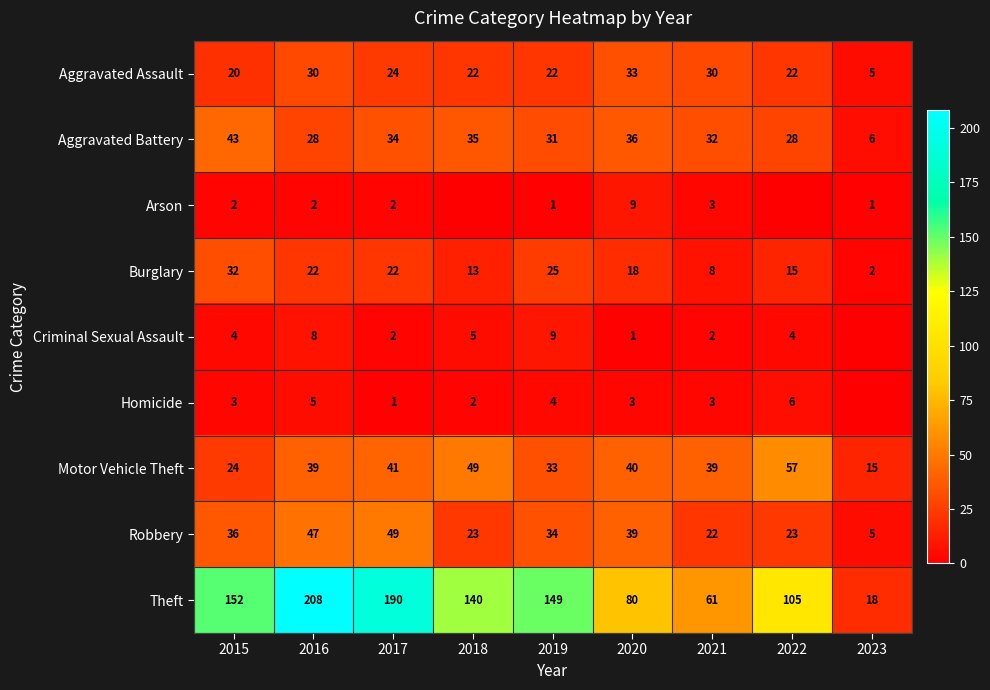

Which category has the lowest value in the Theft series?

2023